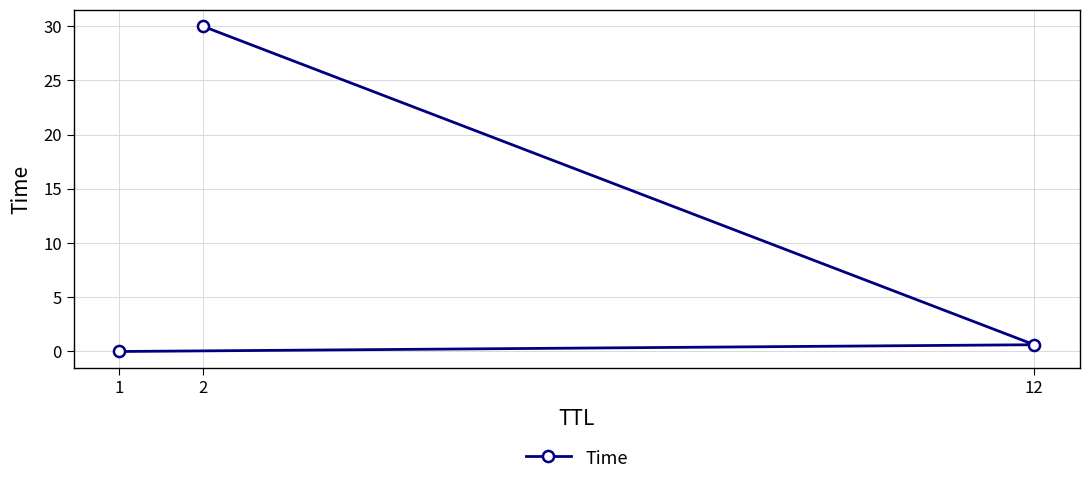

What is the maximum value shown in the chart?

30.0